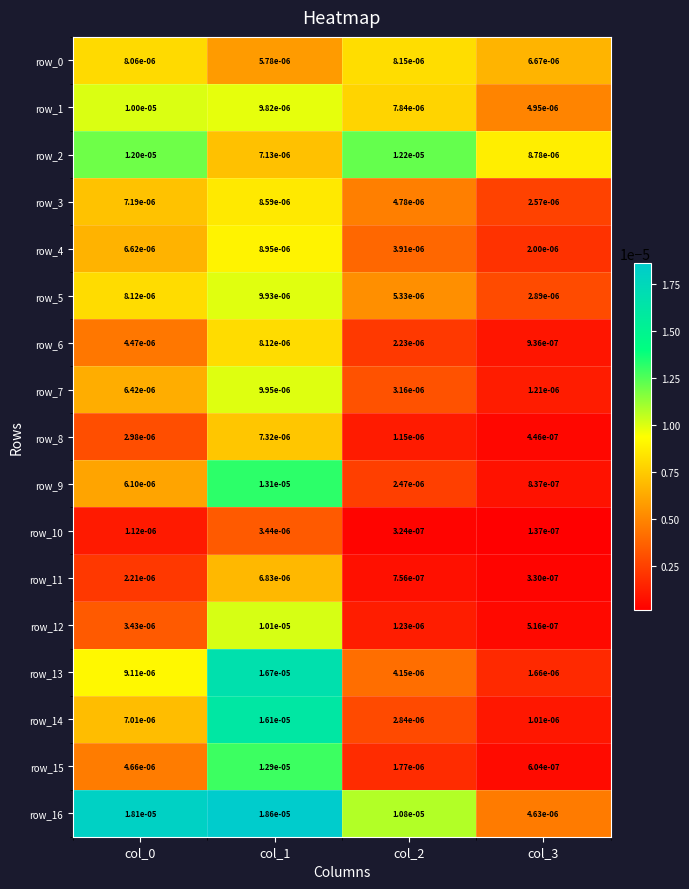

At which category does the chart reach its peak across all series?

col_1